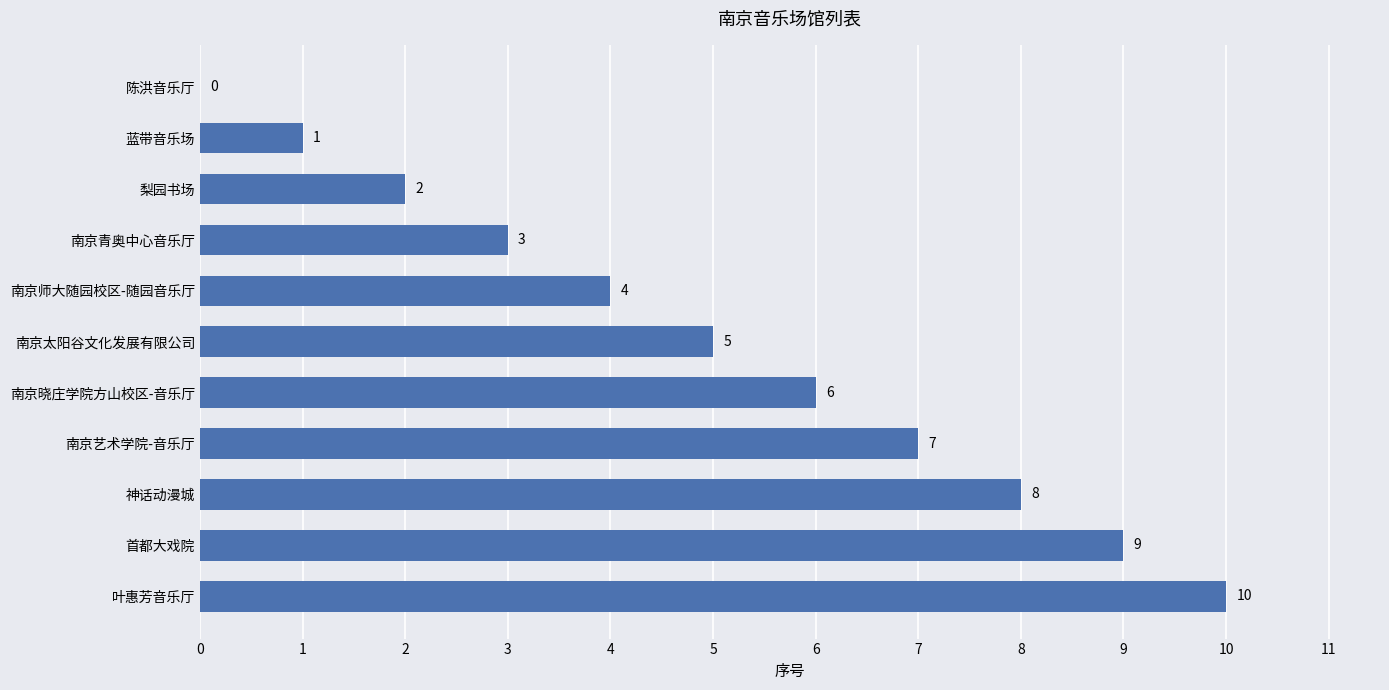

What is the sum of the values at 南京晓庄学院方山校区-音乐厅 and 叶惠芳音乐厅?

16